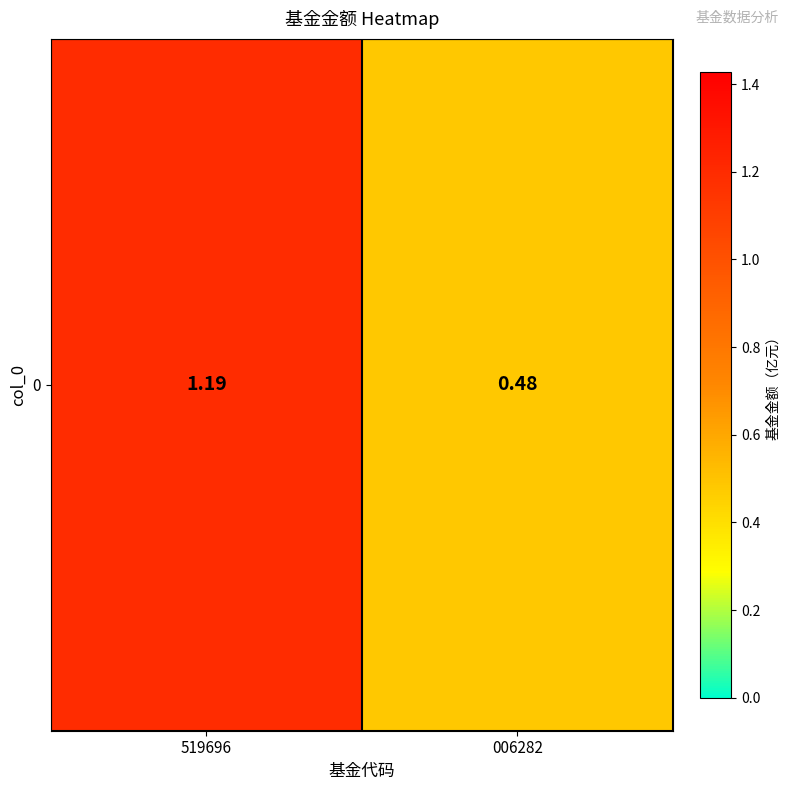

What is the sum of all values?

1.7